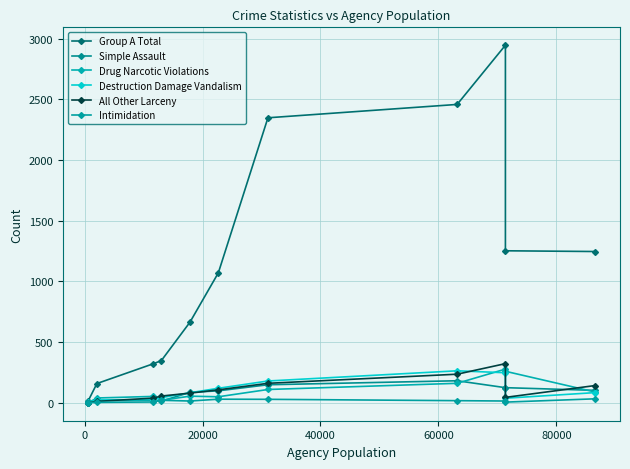

How many lines are shown in the chart?

6